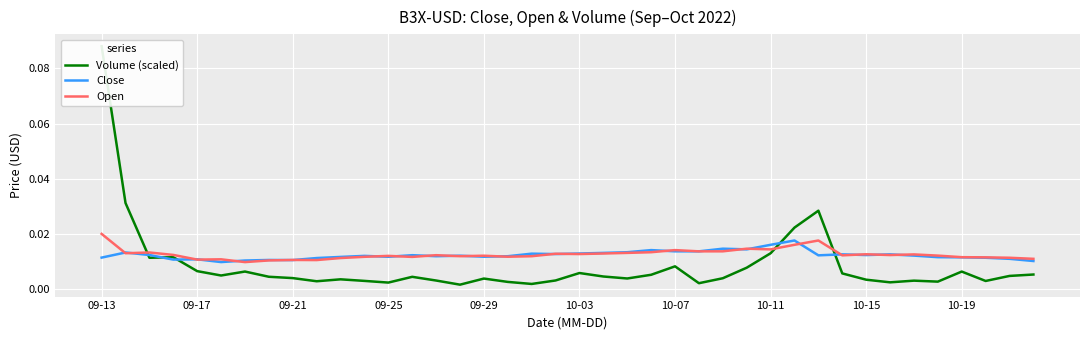

How many interior local valleys does the Volume (scaled) series have?

11